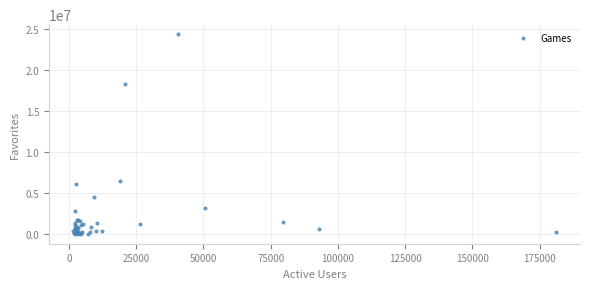

What Y value in the scatter plot is closest to 12208860?

6433797